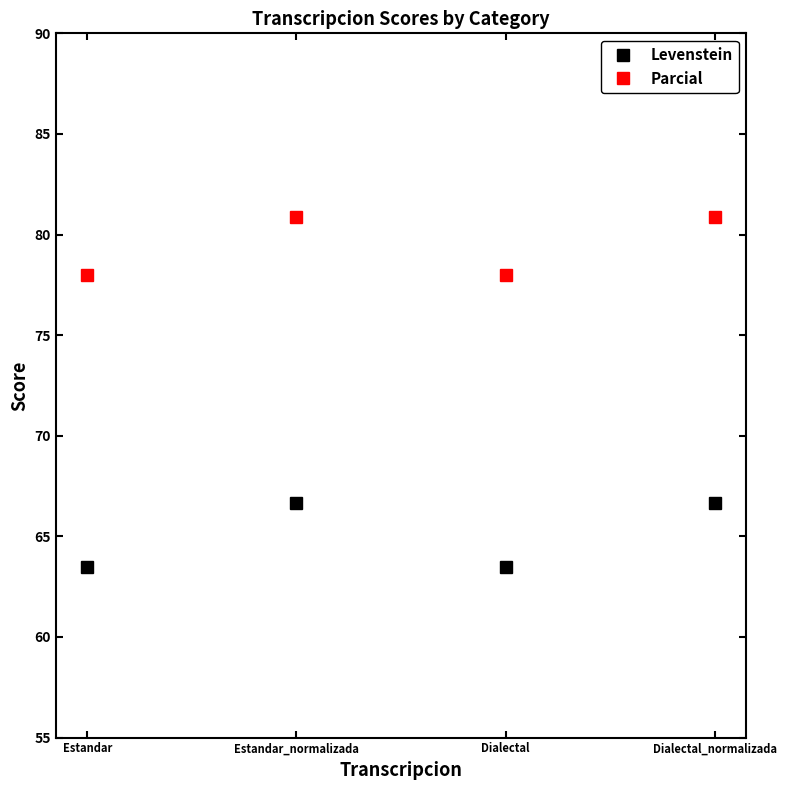

How many values in the Parcial series exceed 80?

2